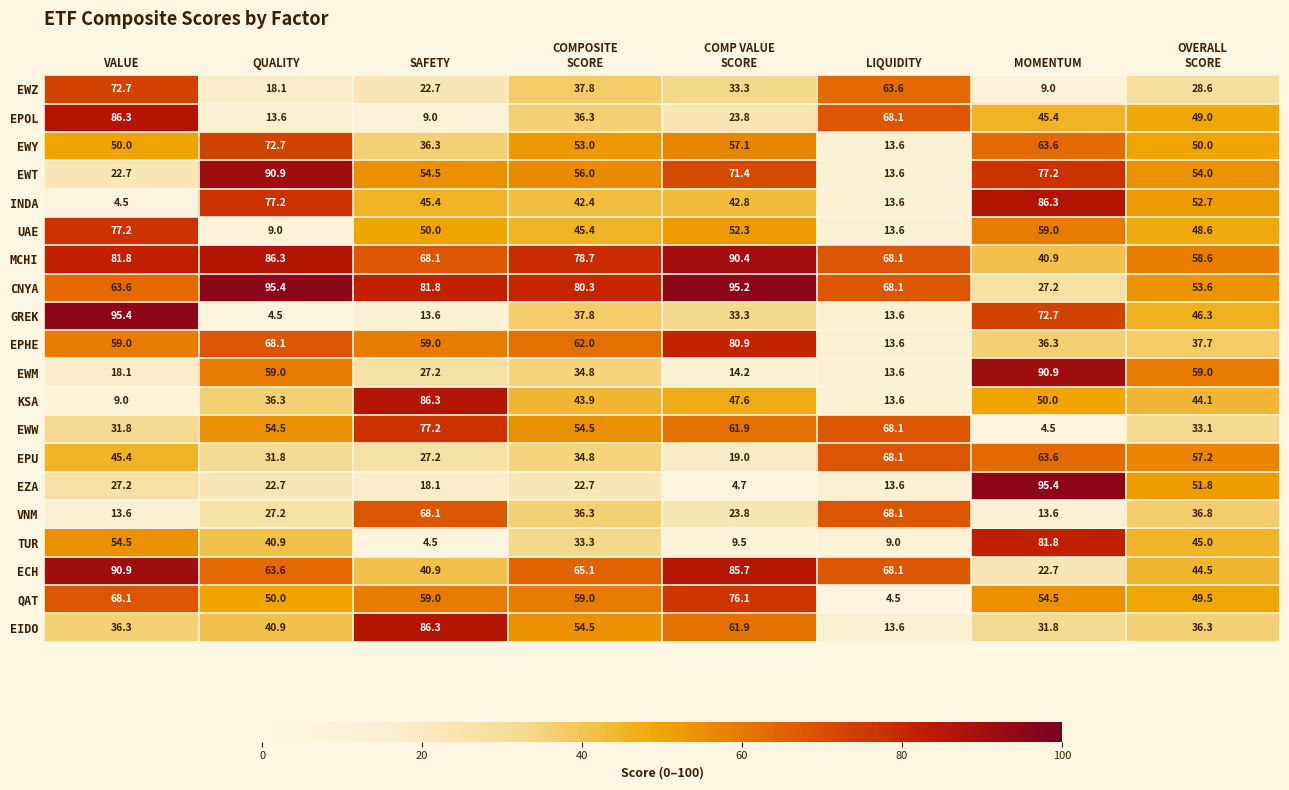

What is the sum of all EWW values?

385.6